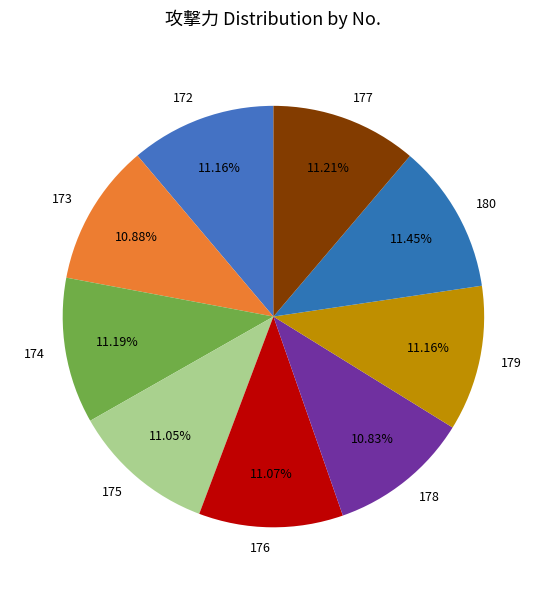

What percentage do 179 and 172 together represent?

22.3%